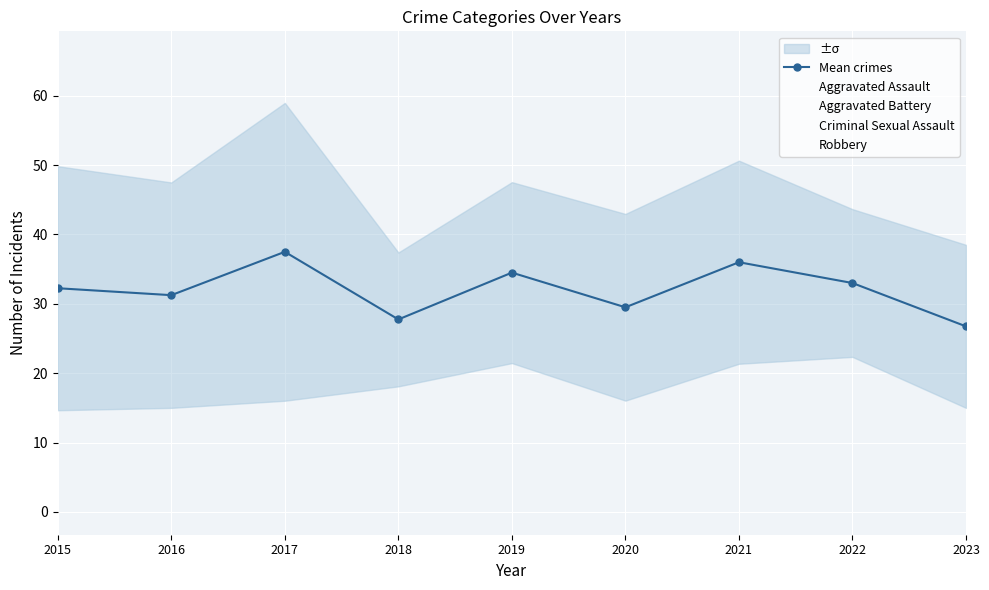

What value does the data have at 2022?

33.0